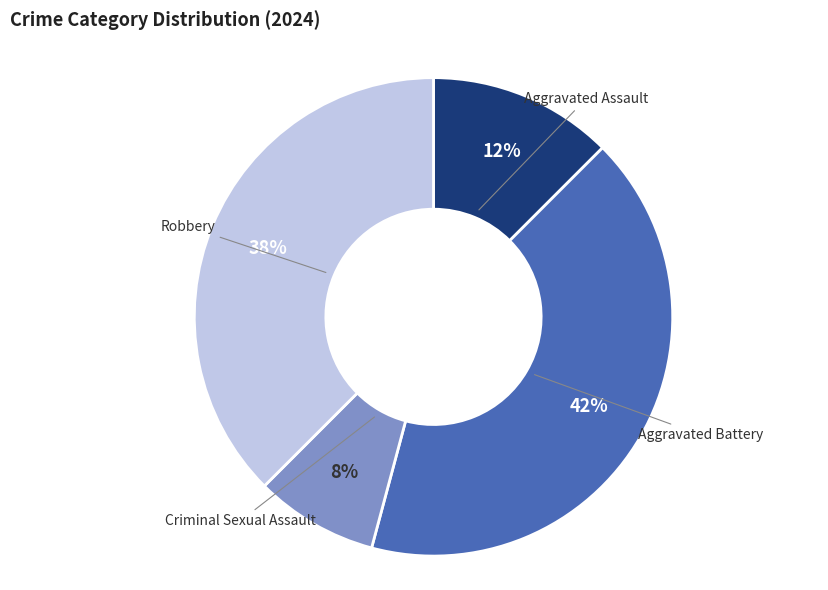

Is there a majority slice in this chart?

No